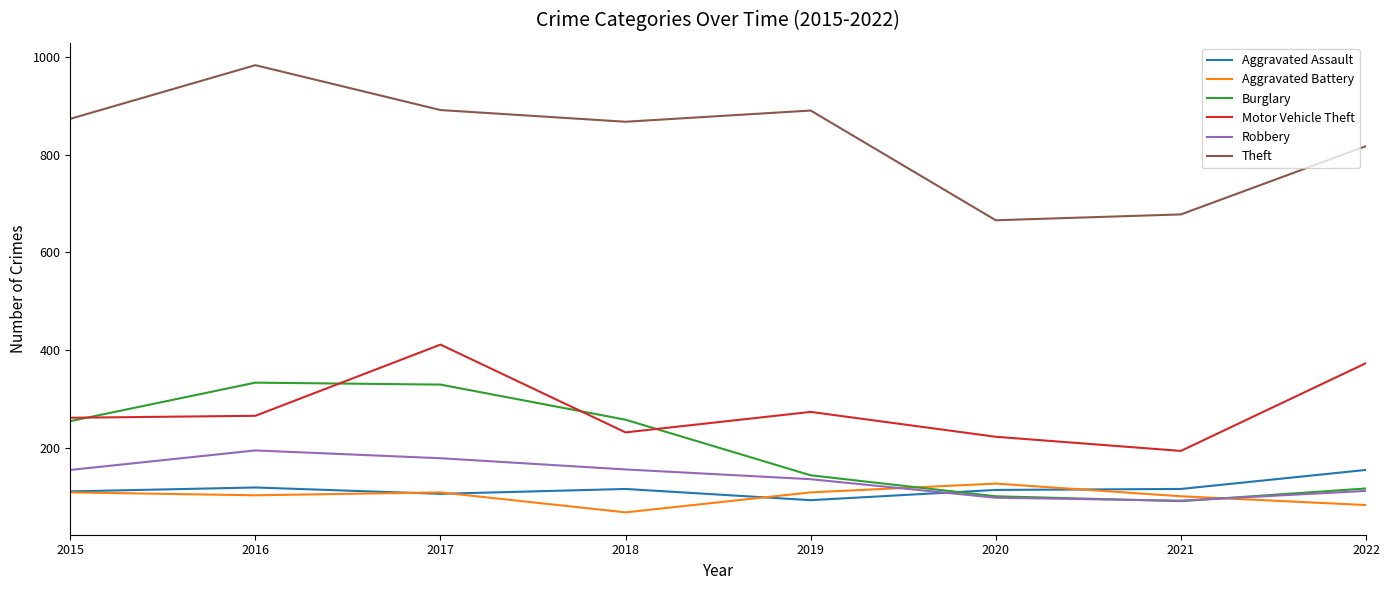

Which category has the lowest value in the Aggravated Battery series?

2018